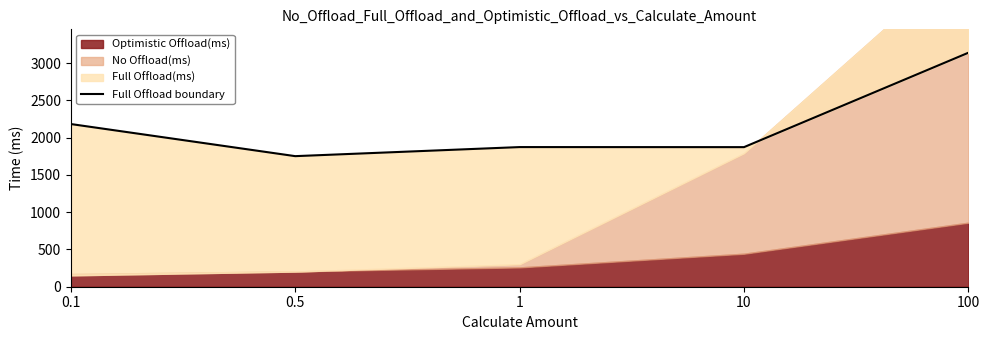

What is the average value?

2163.4